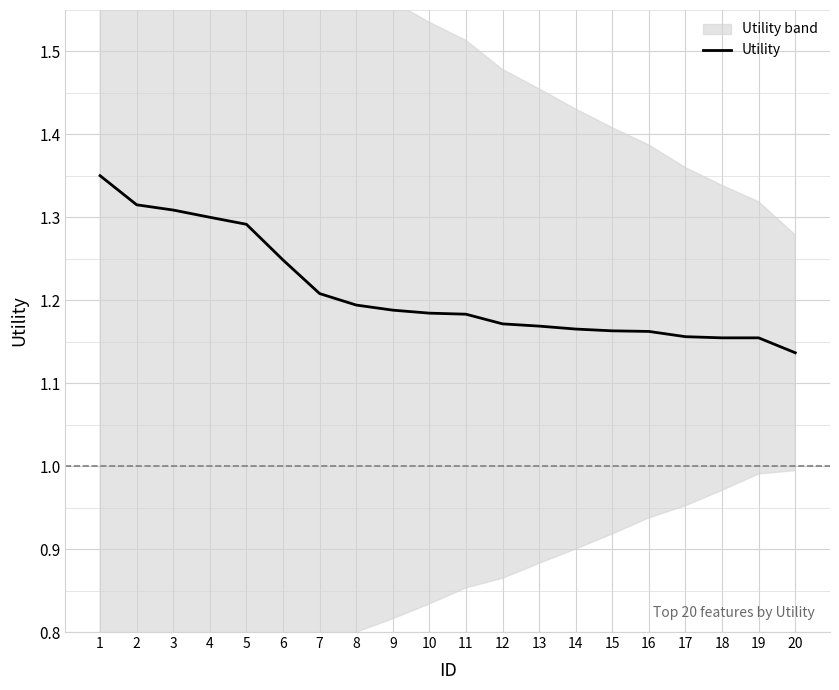

What is the difference between the values at 1 and 17?

0.2